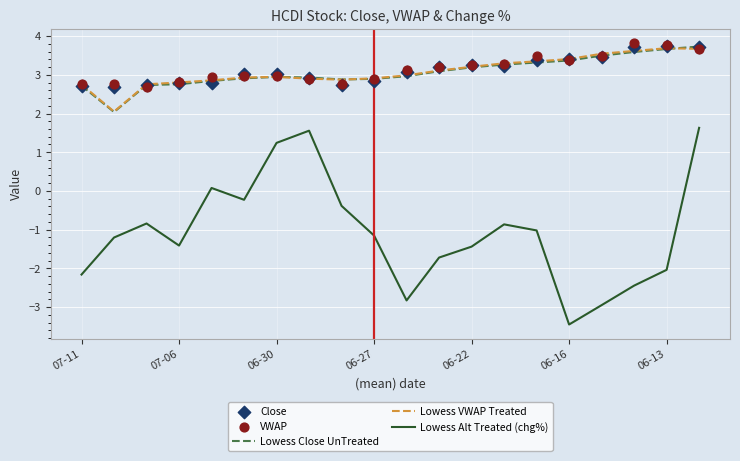

Is the value of Lowess VWAP Treated at 06-13 greater than the value of Lowess Alt Treated (chg%) at 06-22?

Yes